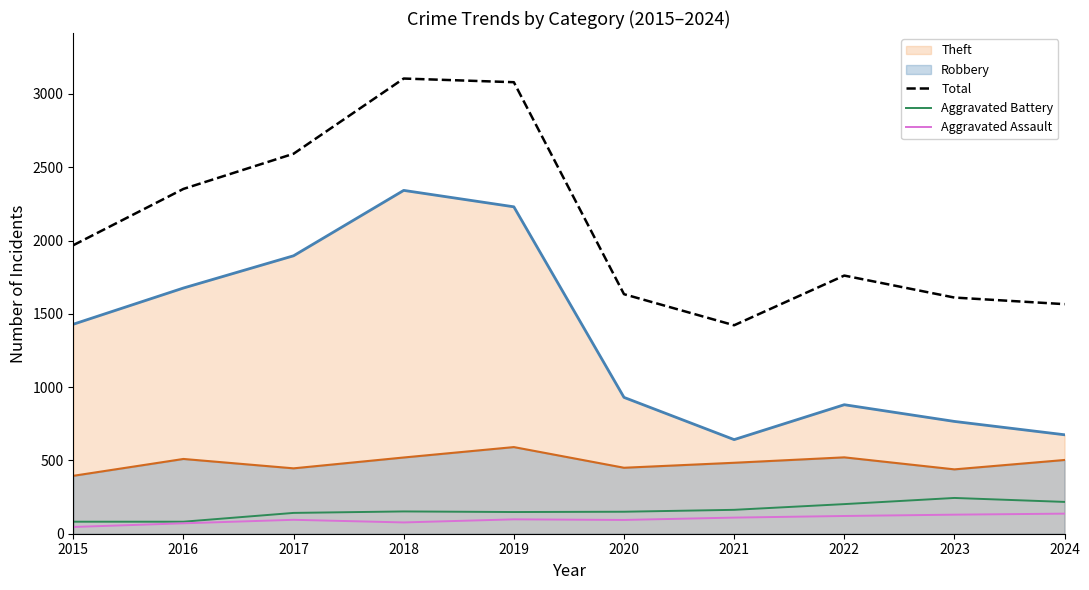

Between 2015 and 2017, which is larger?

2017